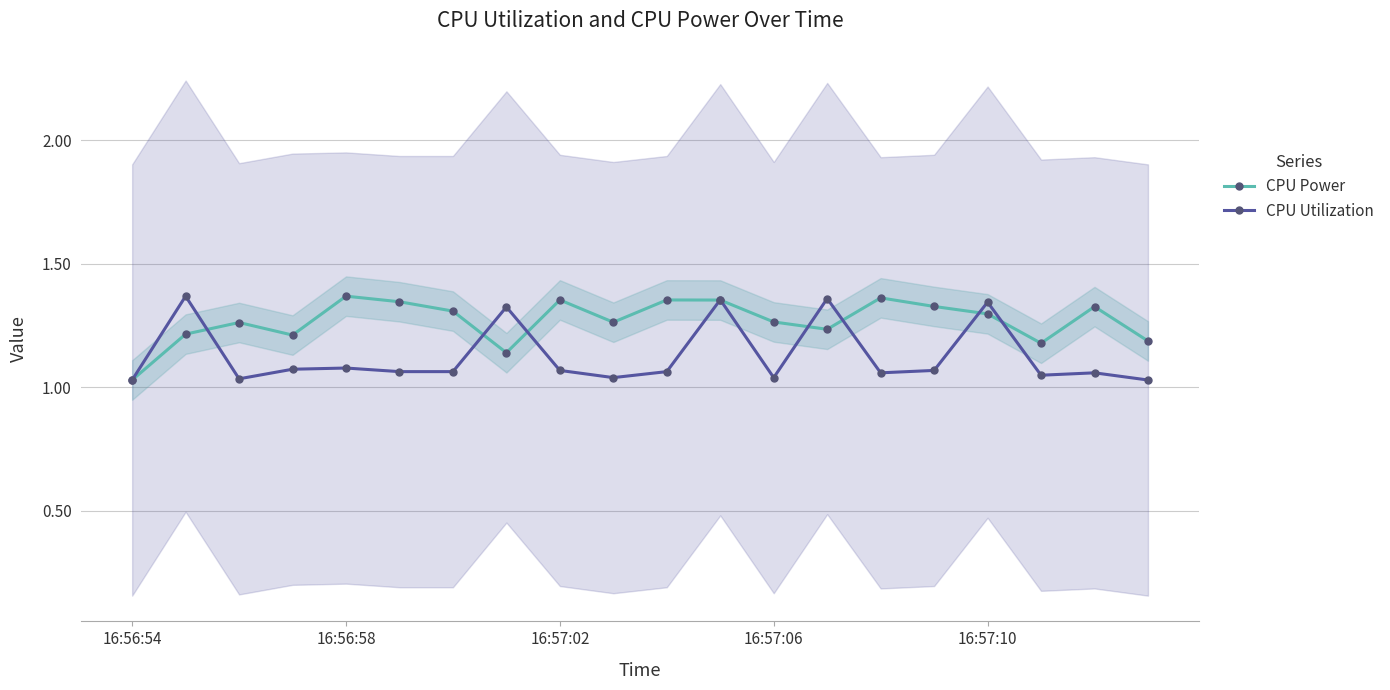

True or false: CPU Power has a value of 2.1 at 13.

False